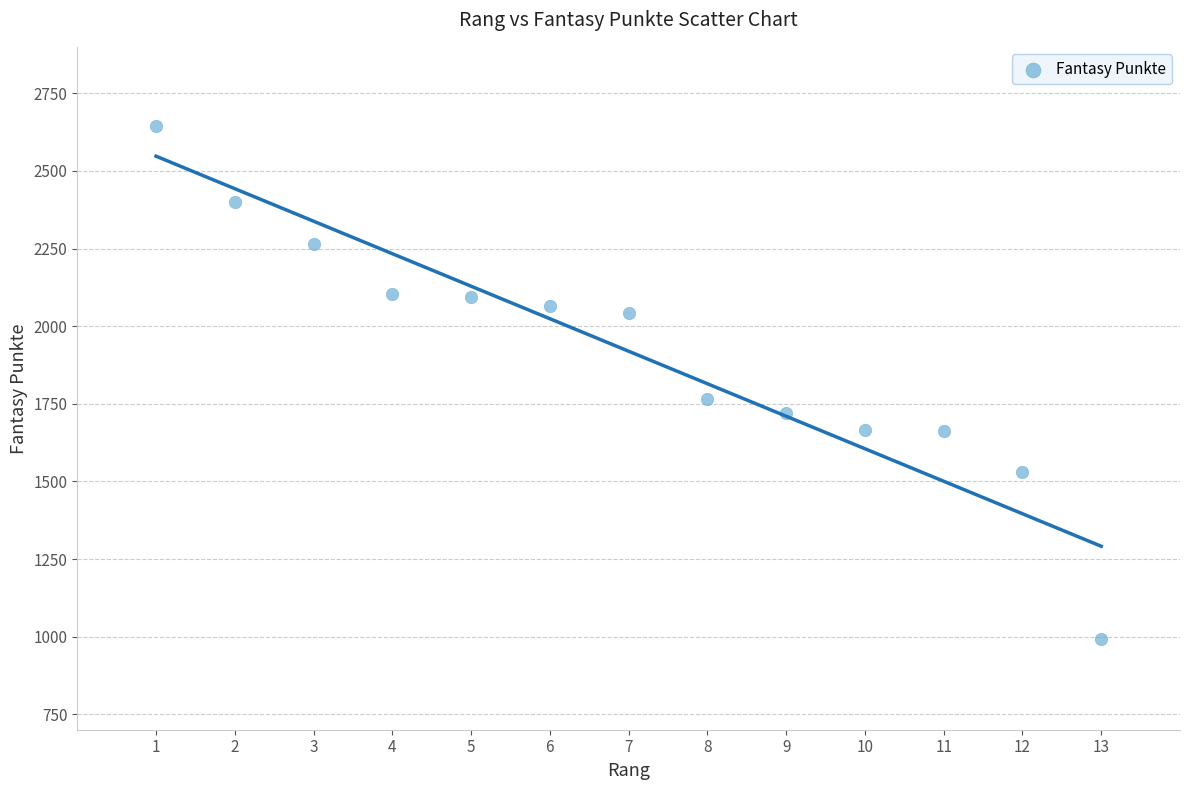

What is the range of Y values (max minus min)?

1655